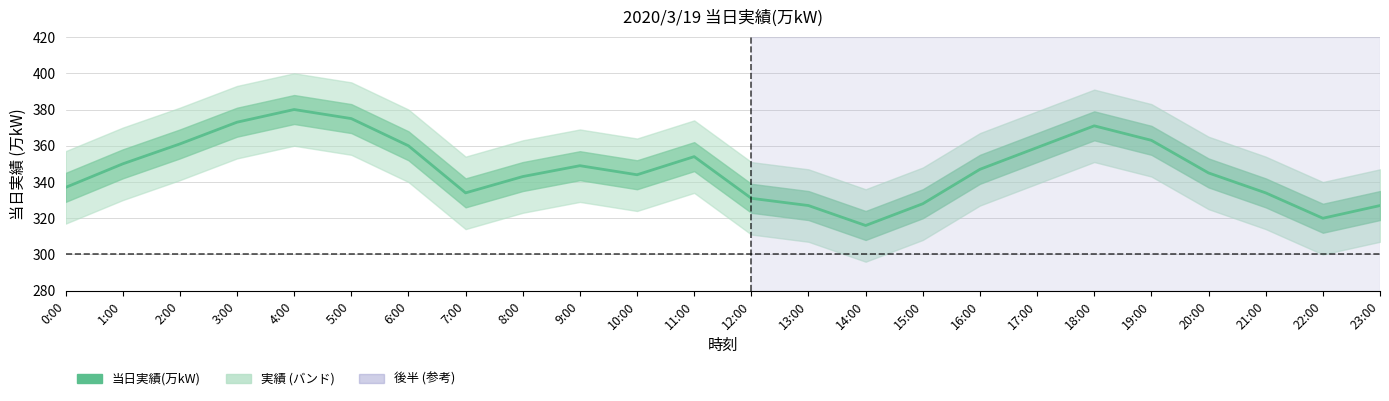

List the labels in order of value, largest first.

4:00, 5:00, 3:00, 18:00, 19:00, 2:00, 6:00, 17:00, 11:00, 1:00, 9:00, 16:00, 20:00, 10:00, 8:00, 0:00, 7:00, 21:00, 12:00, 15:00, 13:00, 23:00, 22:00, 14:00